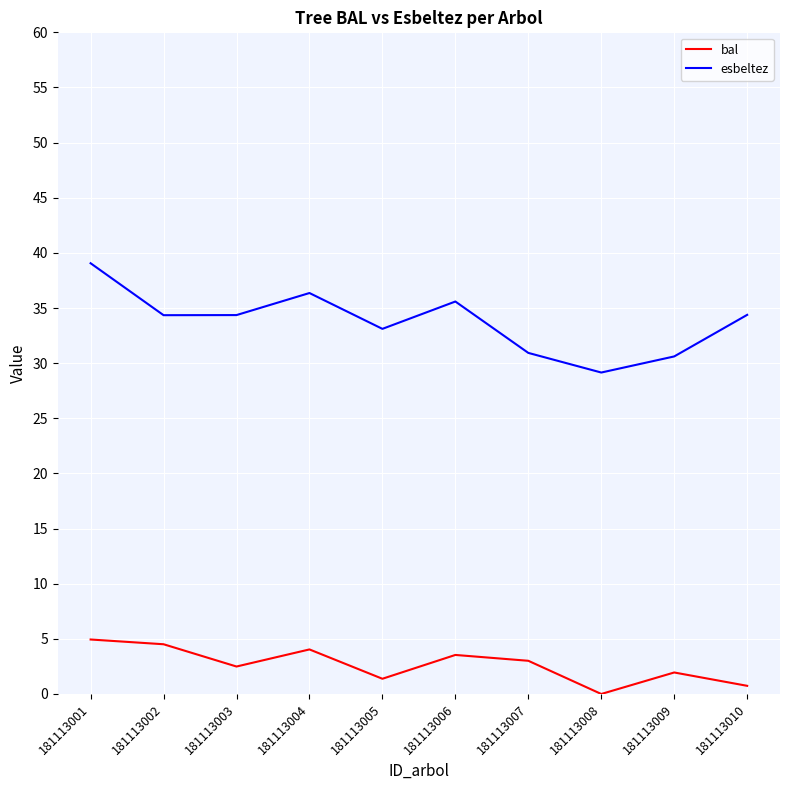

True or false: bal and esbeltez cross at least once.

False